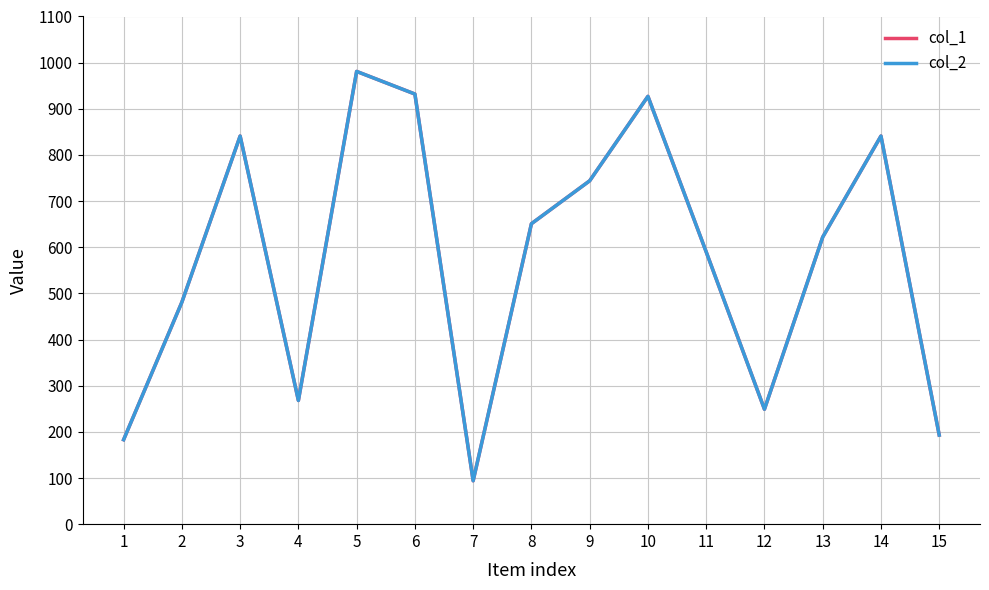

Reading right to left, list all the values displayed in this chart.

col_1: 193	841	622	249	590	927	744	651	94	932	981	268	841	481	183
col_2: 193	841	622	249	590	927	744	651	94	932	981	268	841	481	183